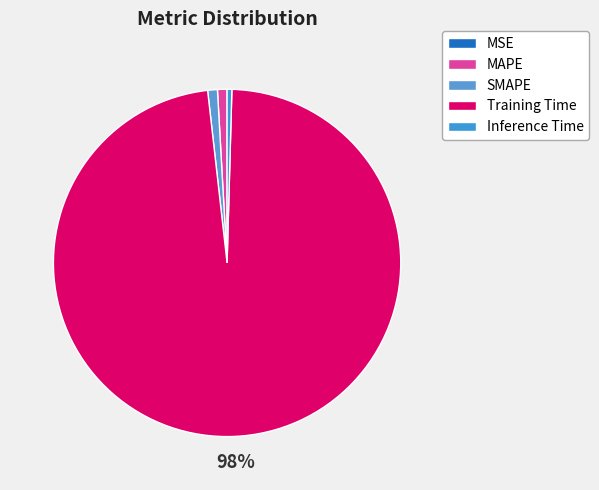

What is the smallest slice in the pie chart?

MSE